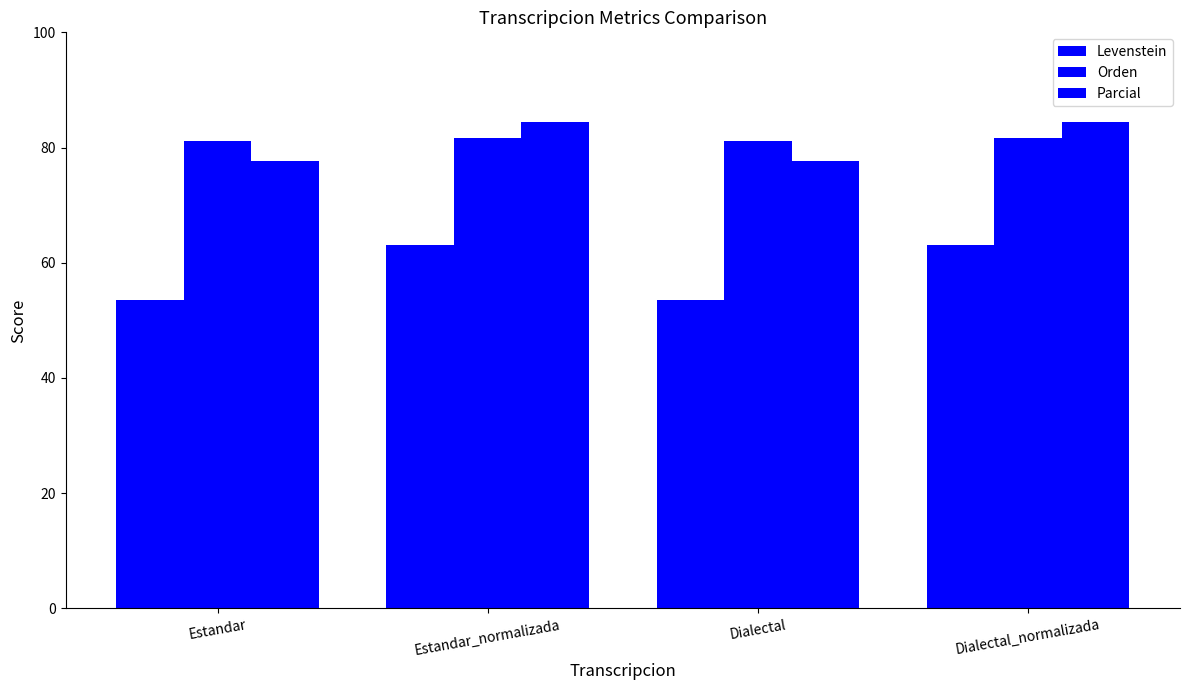

How many data points in Parcial are less than 84?

2